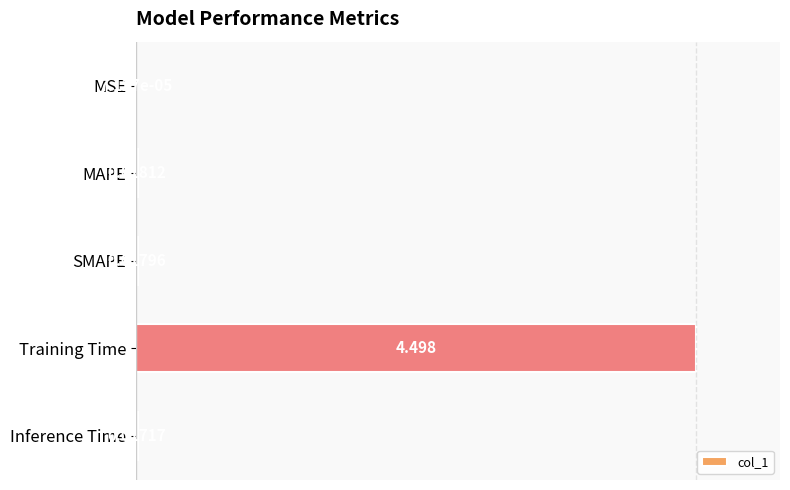

Are the bars horizontal?

Yes